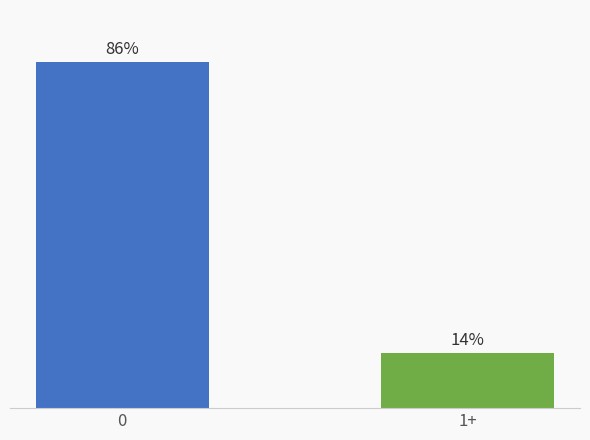

Are the bars horizontal?

No